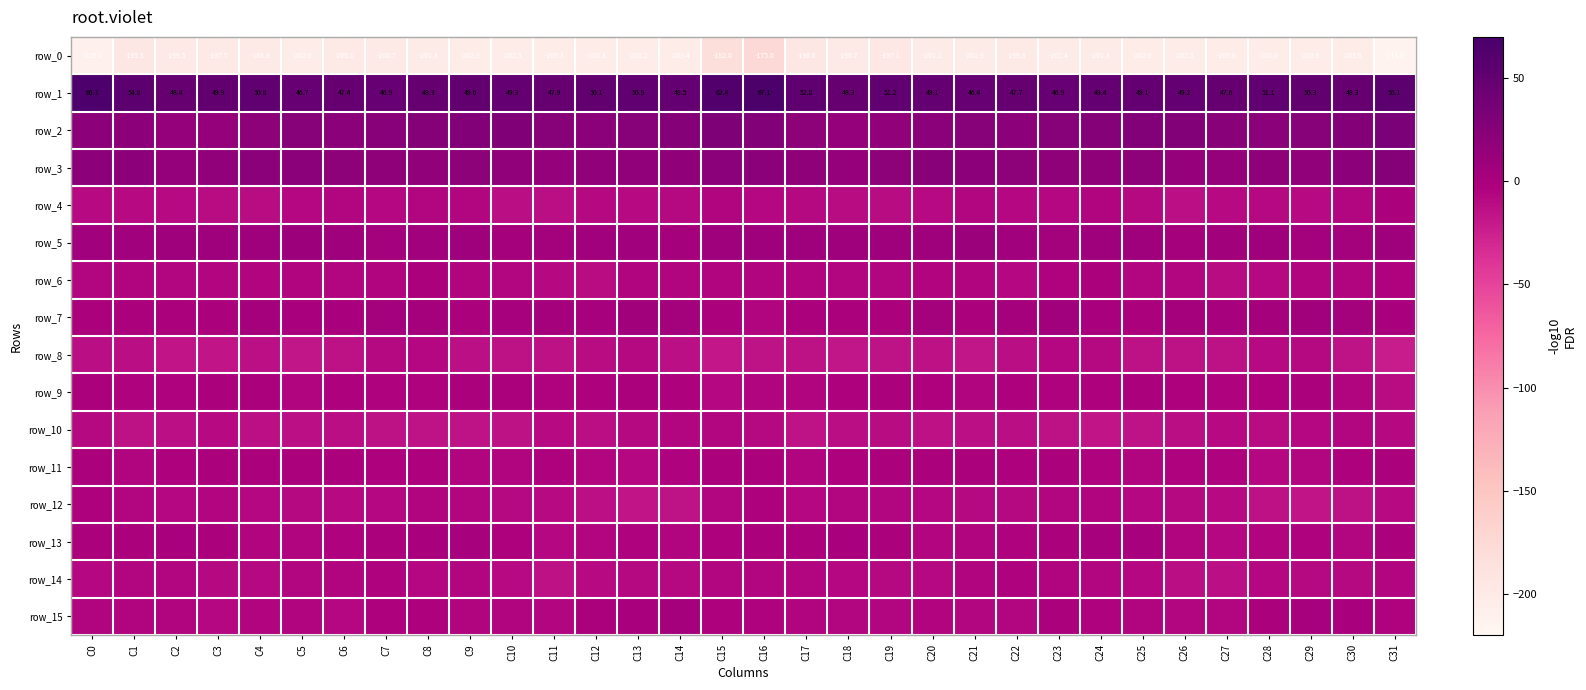

Rank the series by their maximum value, from lowest to highest.

row_0, row_8, row_10, row_14, row_12, row_4, row_6, row_9, row_11, row_13, row_15, row_7, row_5, row_3, row_2, row_1